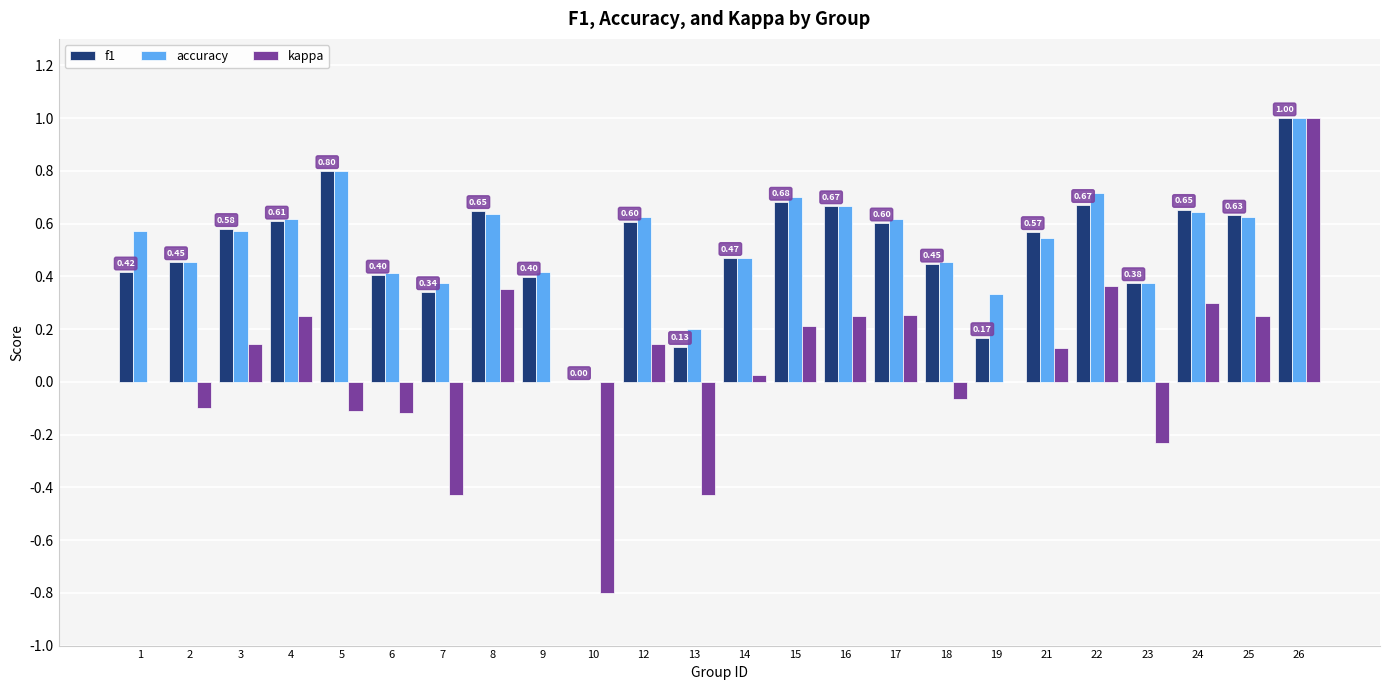

At which category is the sum across all series the highest?

26